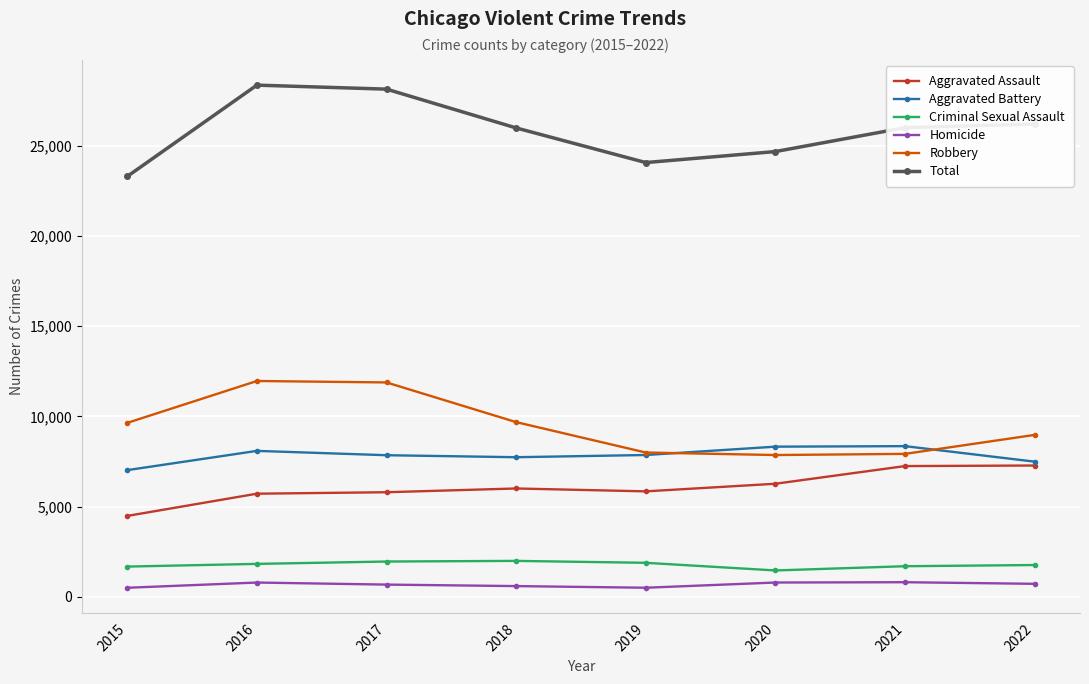

What value does the Aggravated Assault series have at 2022?

7274